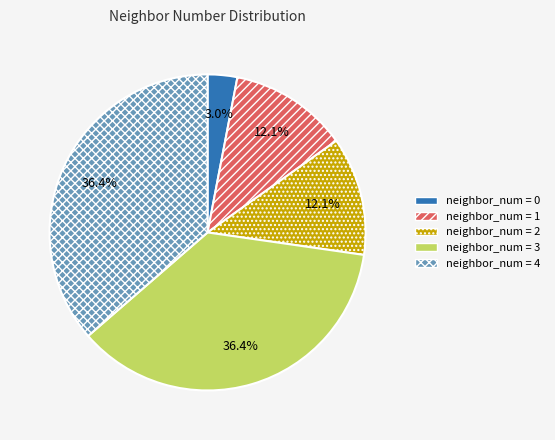

Is there any slice that represents more than half of the pie?

No